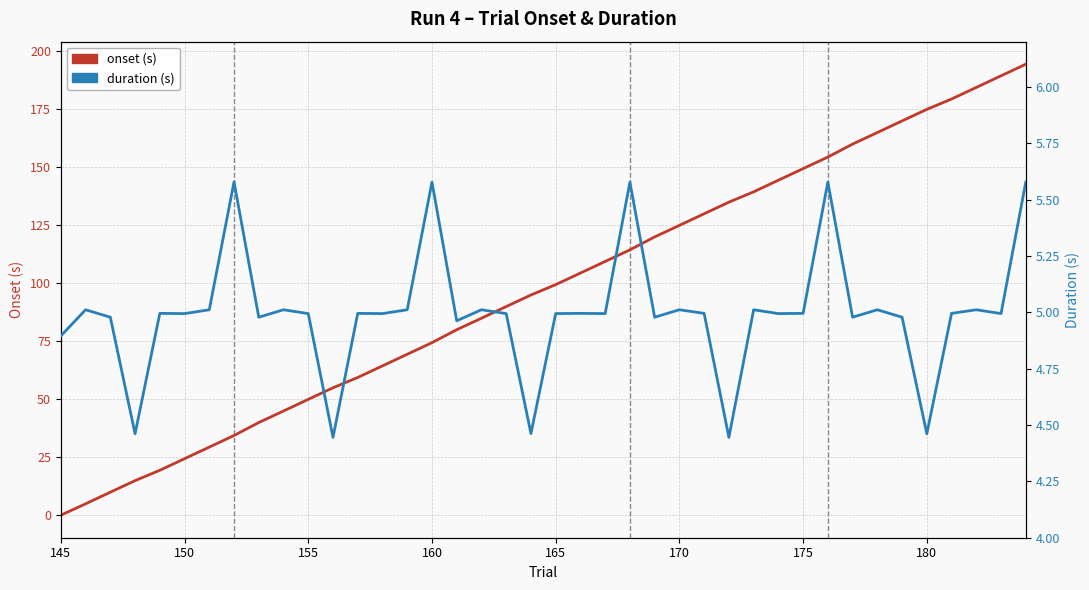

Is the value of onset (s) at 14 greater than the value of duration (s) at 17?

Yes